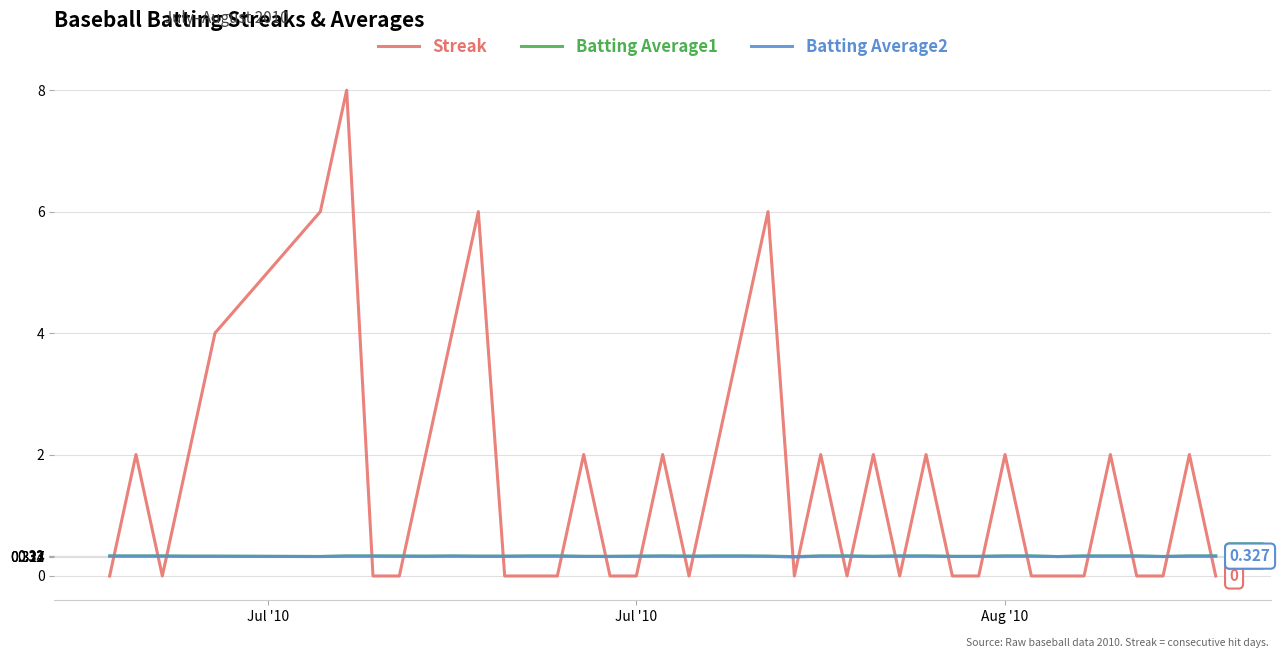

True or false: Streak and Batting Average2 intersect in this chart.

True